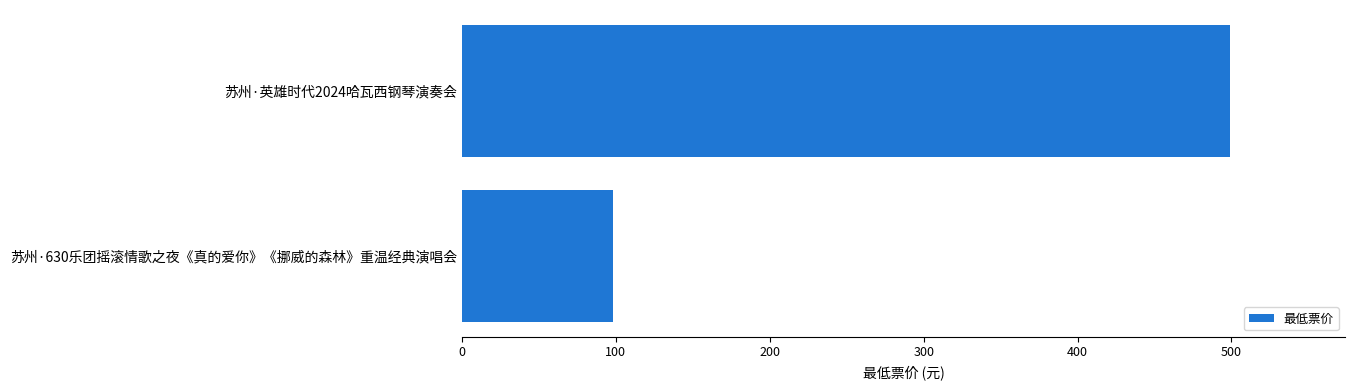

What is the difference between the maximum and minimum values?

401